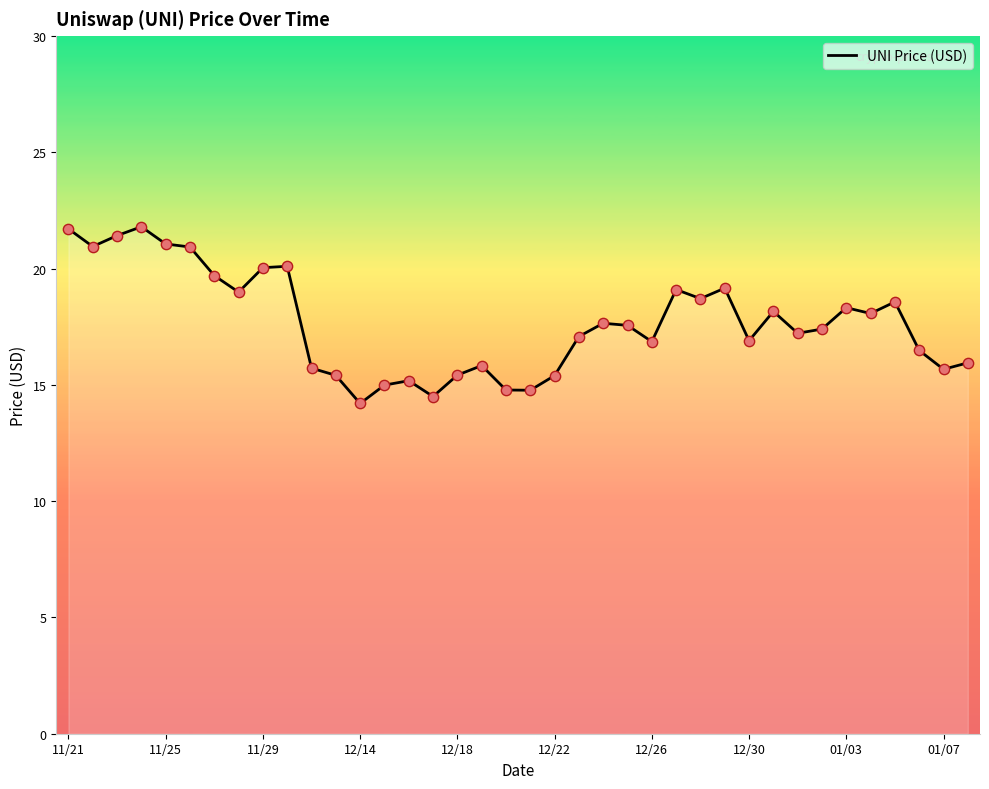

What is the greatest value displayed?

21.8